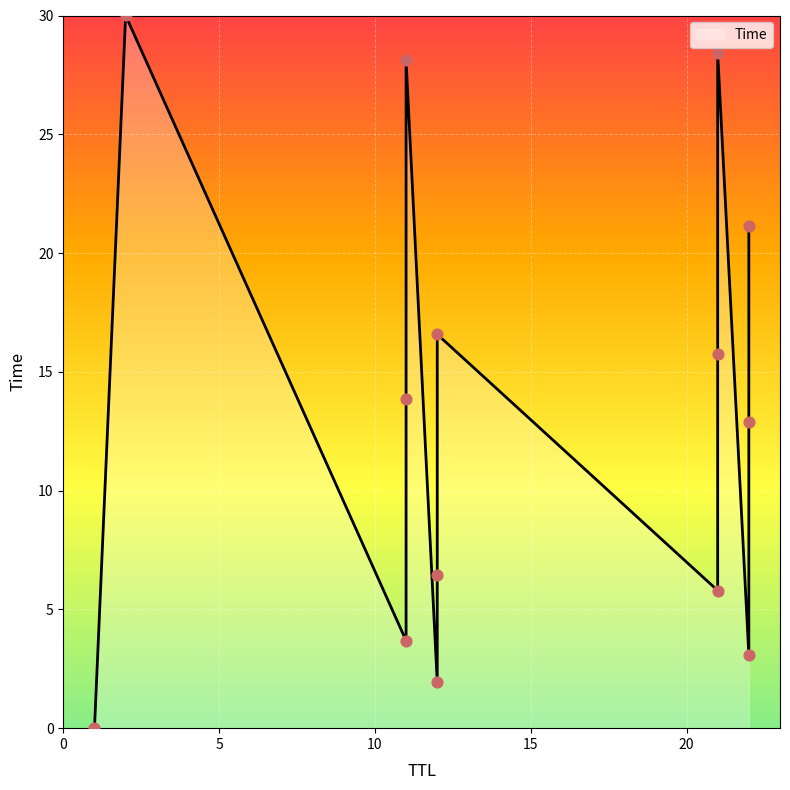

What is the ratio of the value at 21 to the value at 21?

0.2